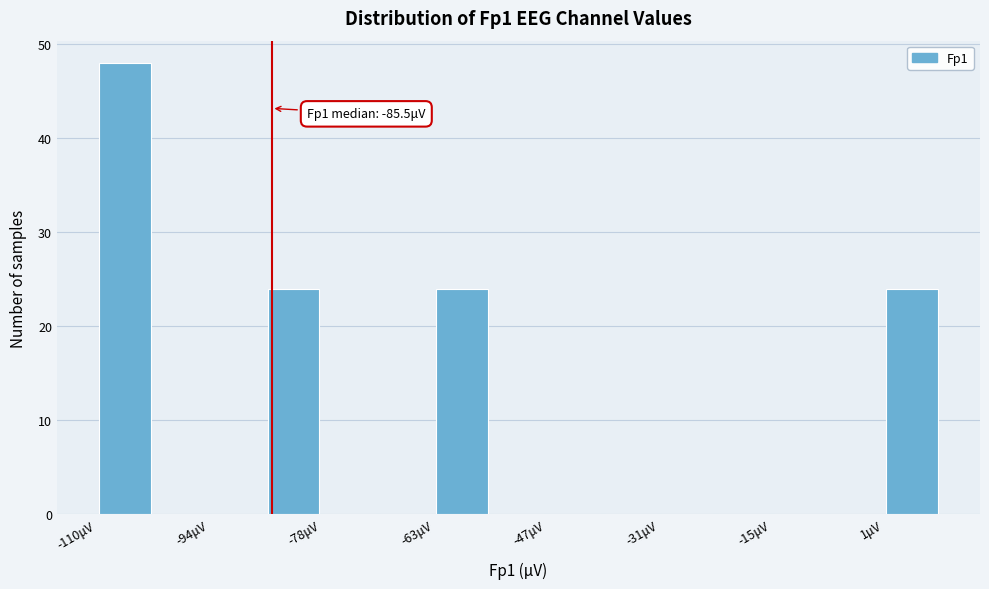

Around what value on the x-axis is the tallest bar? Give the approximate position of its centre, as read against the axis.

-106